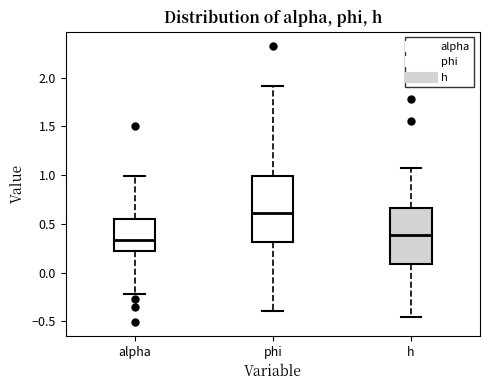

Reading left to right, transcribe this box plot: for each box, give where its median line is, the range the box spans, and where its two whiskers end, as read against the y-axis. The values are not printed on the chart, so give them approximately, as read against the axis.

alpha: median 0.35, box 0.20 to 0.55, whiskers -0.20 to 1.00
phi: median 0.60, box 0.30 to 1.00, whiskers -0.40 to 1.90
h: median 0.40, box 0.10 to 0.65, whiskers -0.45 to 1.05